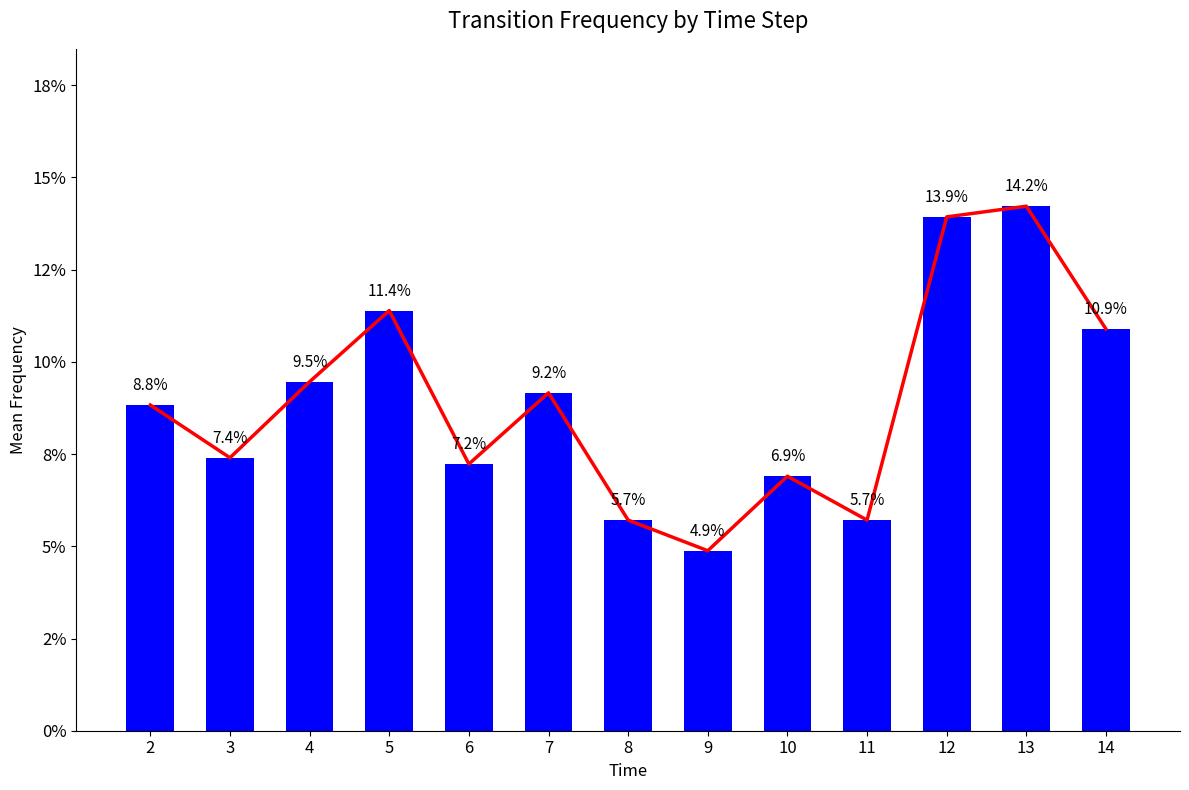

What is the sum of all Trend Line values?

1.2